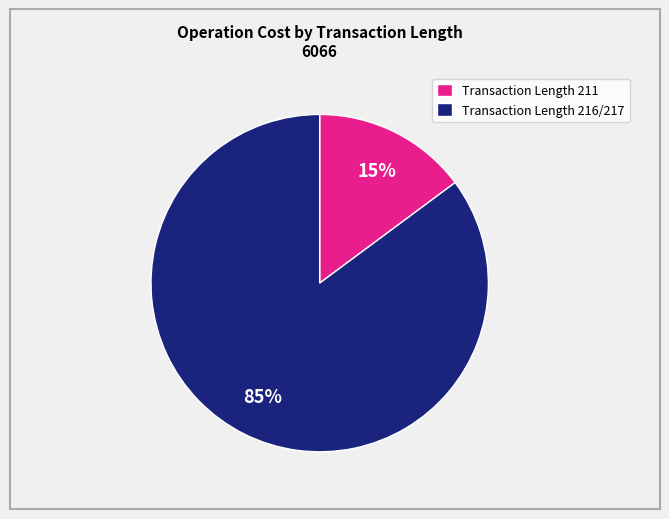

The Transaction Length 216/217 slice represents 90% of the pie. True or false?

False